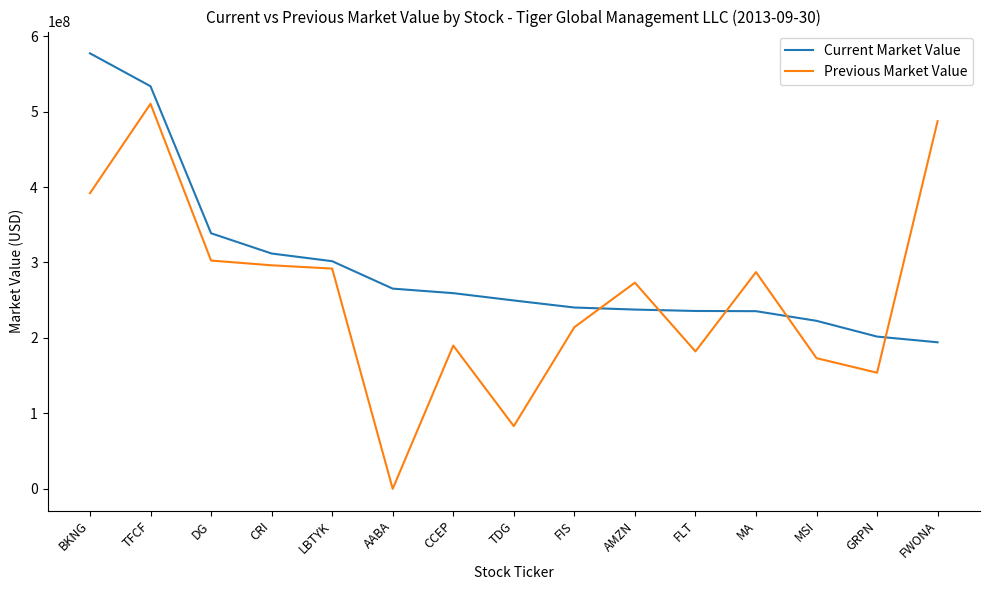

What is the maximum value shown in the chart?

577252000